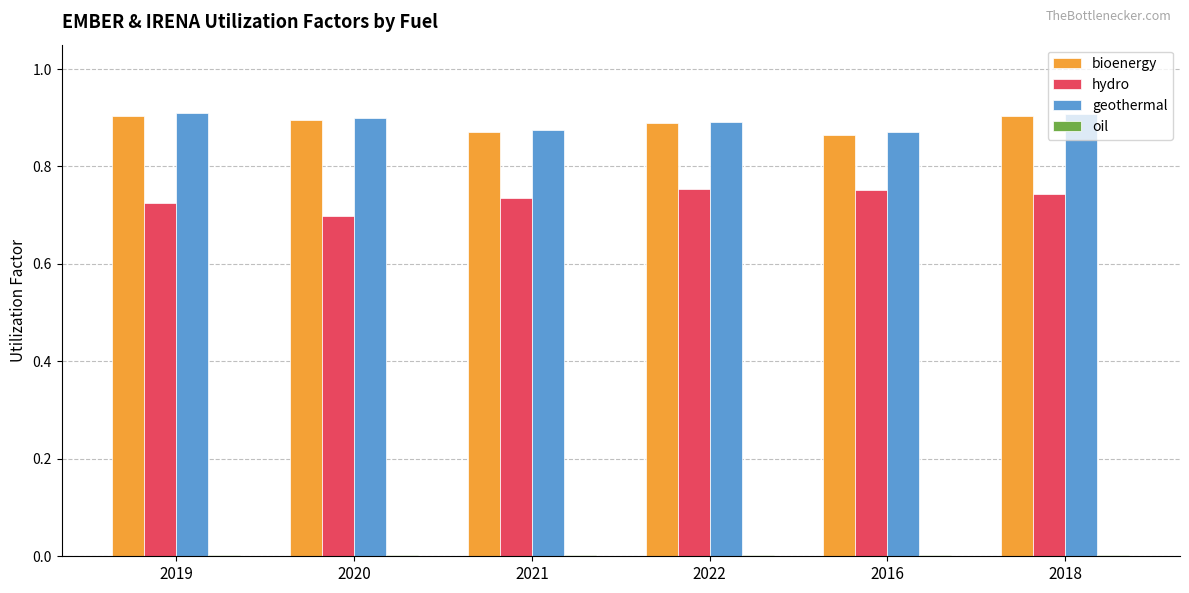

The value of hydro at 2019 is 0.3. True or false?

False